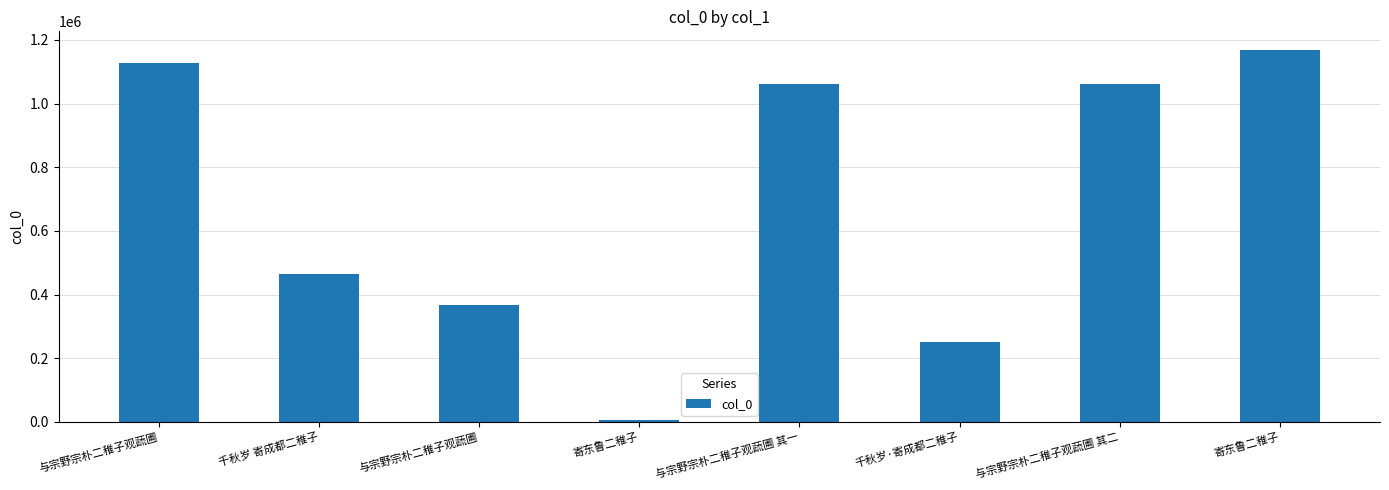

List the labels in order of value, largest first.

寄东鲁二稚子, 与宗野宗朴二稚子观蔬圃, 与宗野宗朴二稚子观蔬圃 其二, 与宗野宗朴二稚子观蔬圃 其一, 千秋岁 寄成都二稚子, 与宗野宗朴二稚子观蔬圃, 千秋岁·寄成都二稚子, 寄东鲁二稚子